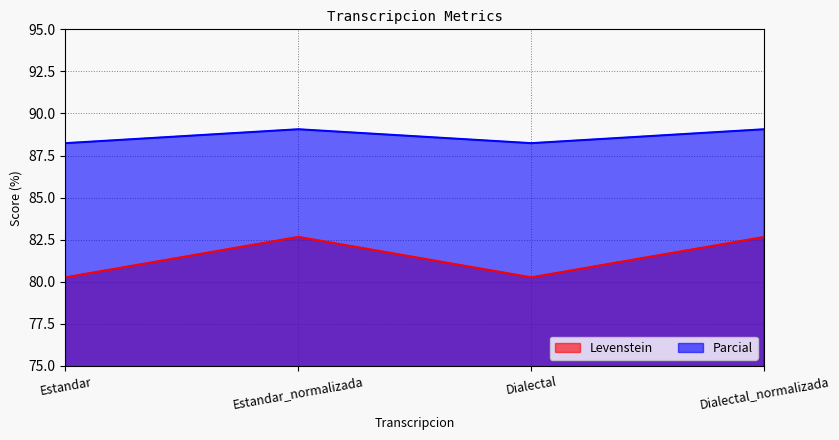

What position from the right is Estandar_normalizada?

3